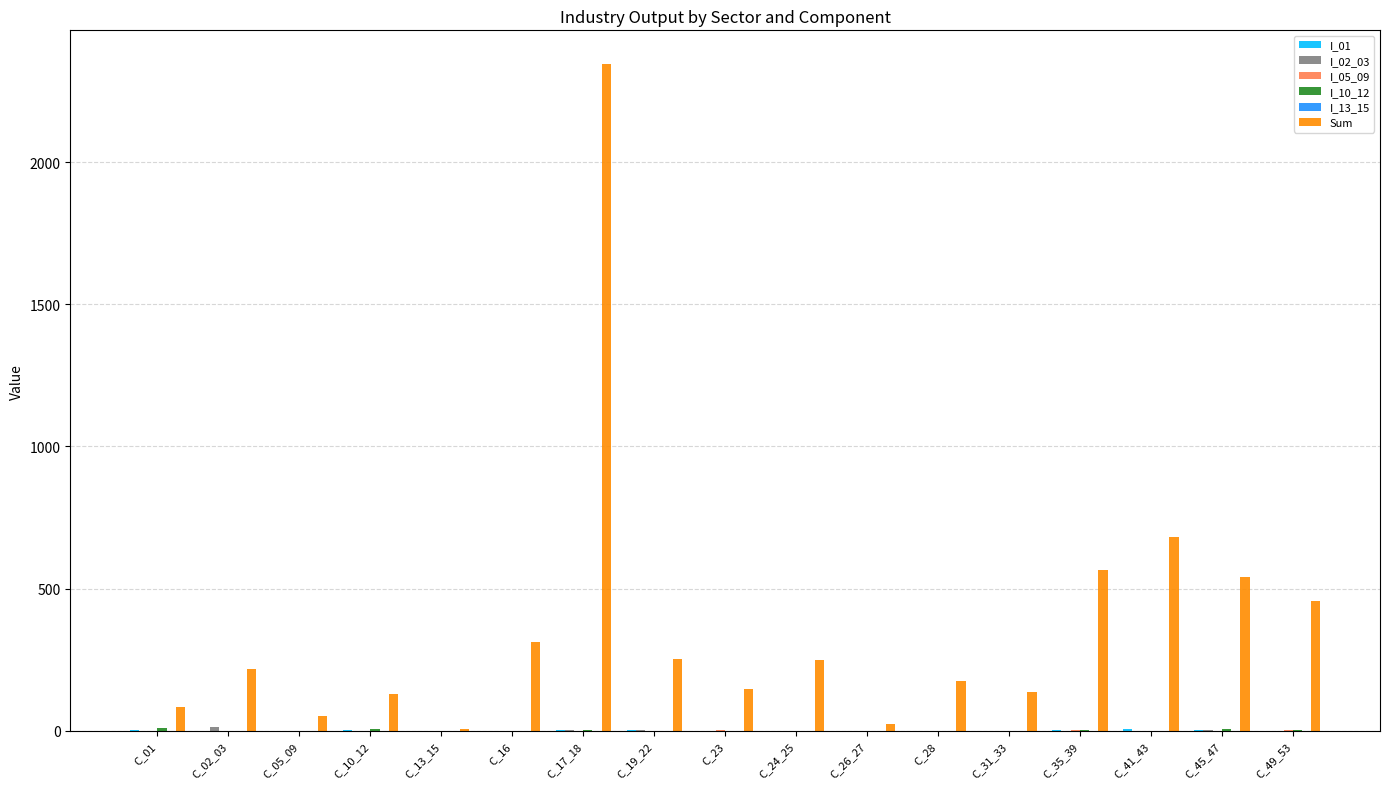

What is the sum of all Sum values?

6379.3